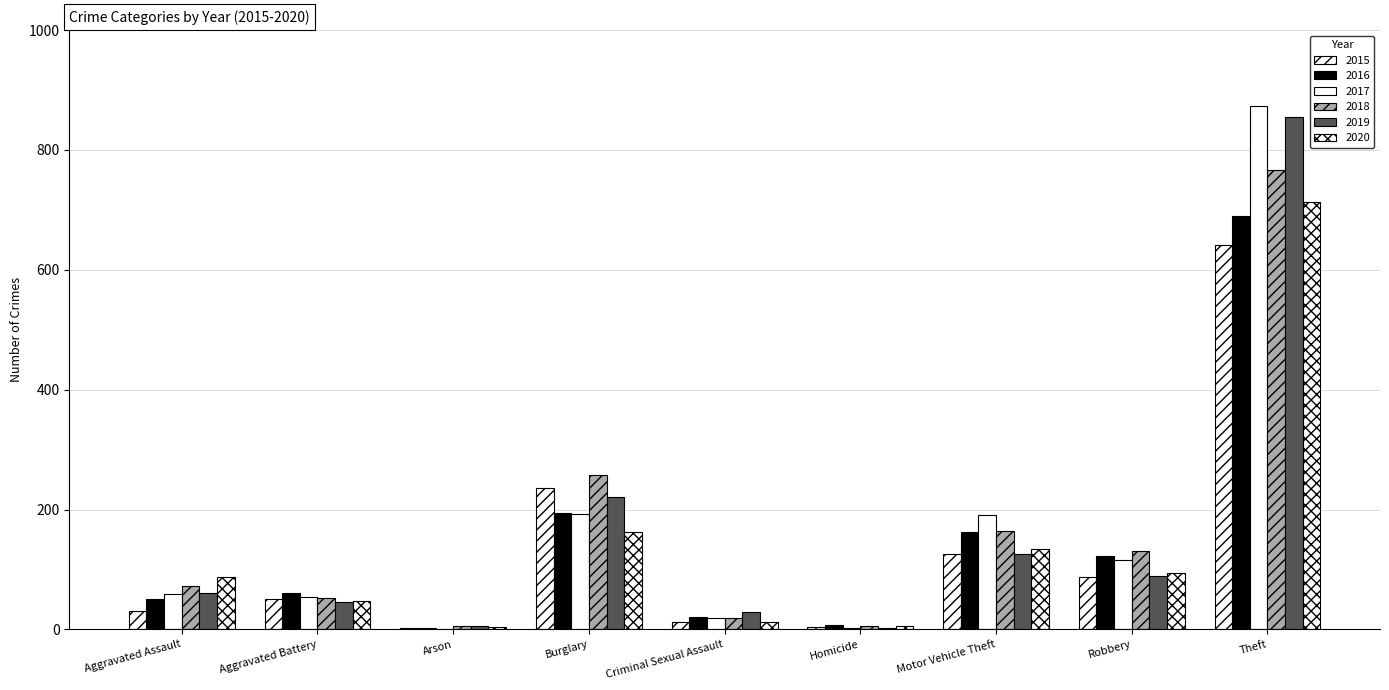

Are the bars horizontal?

No